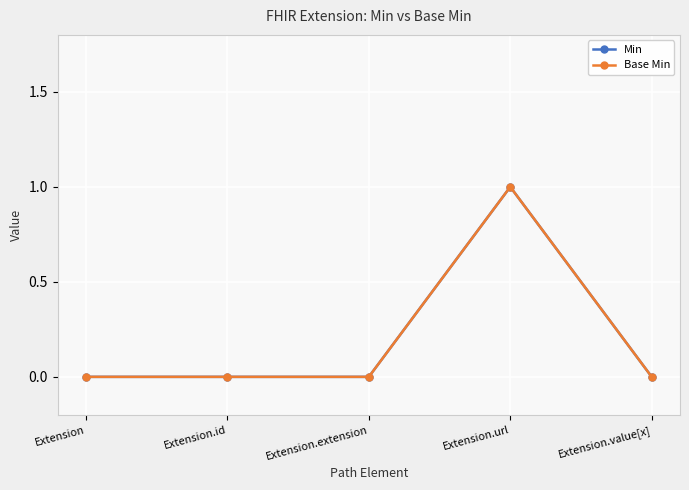

Does the chart have visible grid lines?

Yes